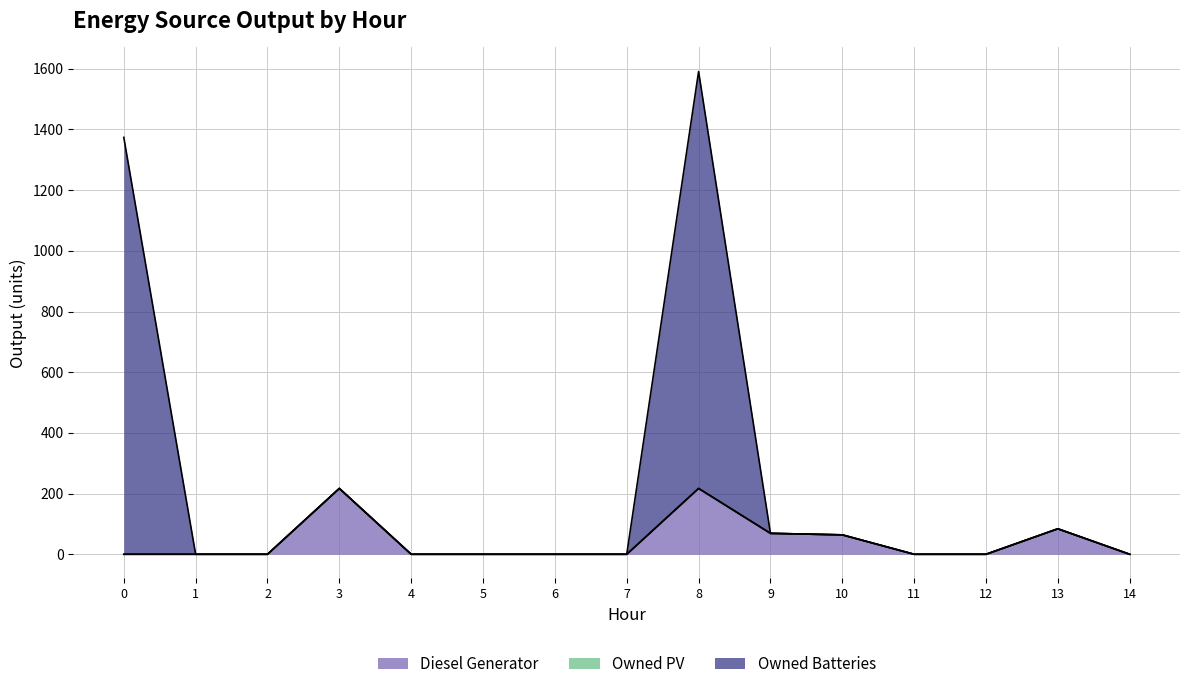

Does the chart have visible grid lines?

Yes